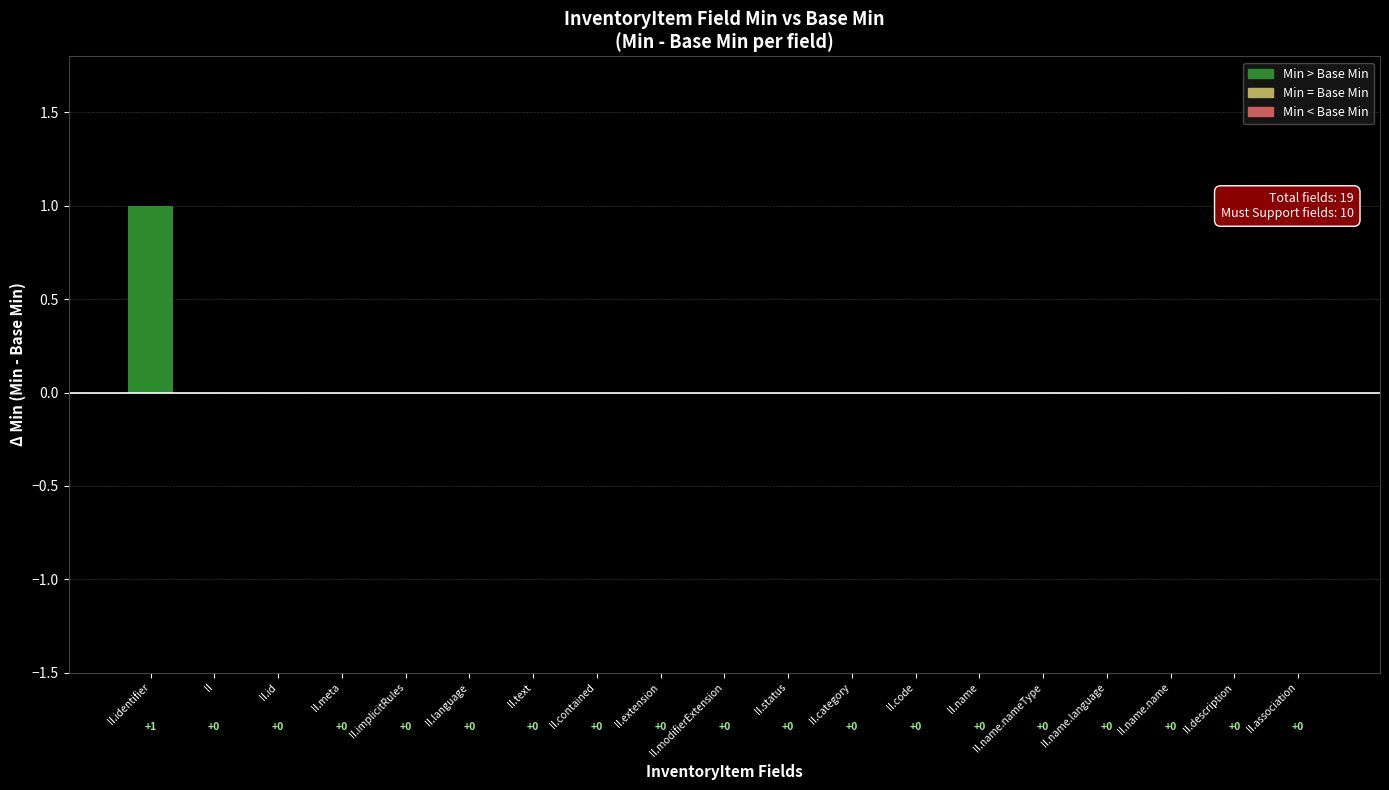

At which category does the chart reach its peak across all series?

II.identifier